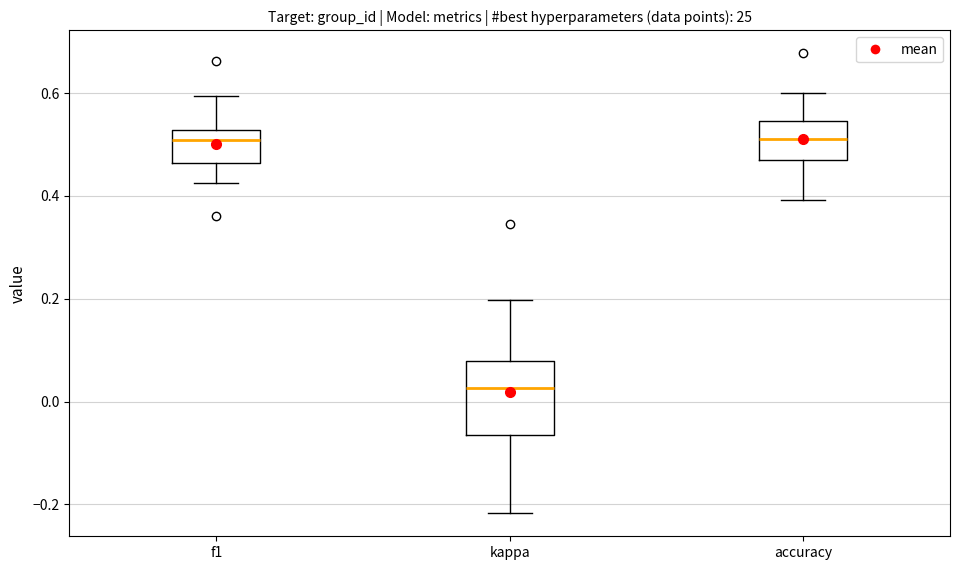

Reading left to right, transcribe this box plot: for each box, give where its median line is, the range the box spans, and where its two whiskers end, as read against the y-axis. The values are not printed on the chart, so give them approximately, as read against the axis.

f1: median 0.50, box 0.46 to 0.52, whiskers 0.42 to 0.60
kappa: median 0.02, box -0.06 to 0.08, whiskers -0.22 to 0.20
accuracy: median 0.52, box 0.46 to 0.54, whiskers 0.40 to 0.60